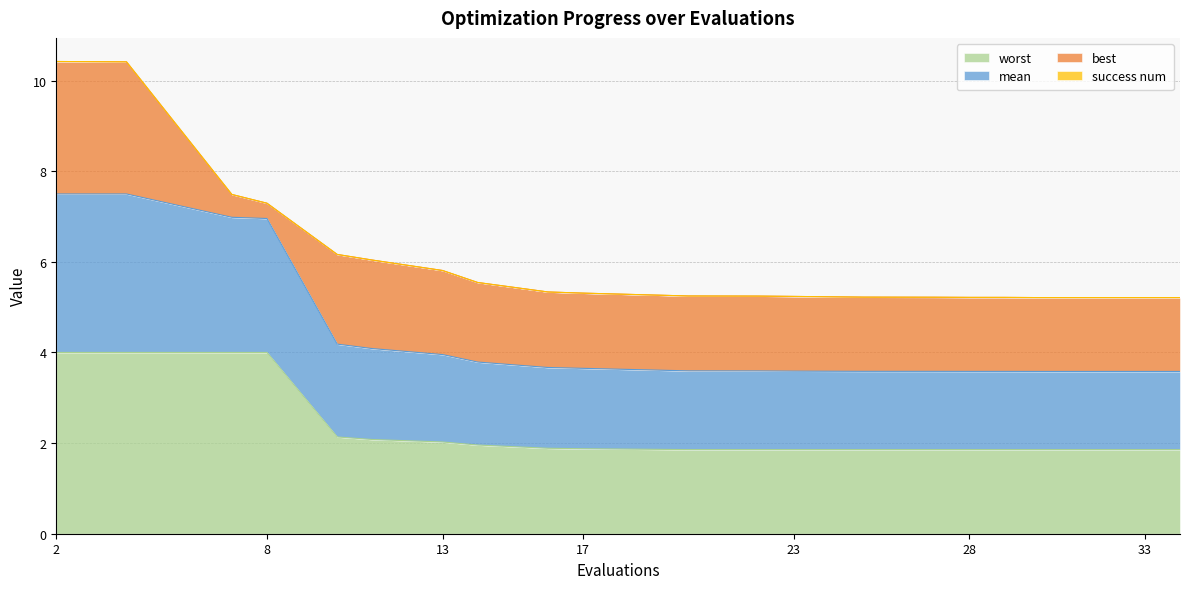

The worst series shows 1.6 at 8. True or false?

False